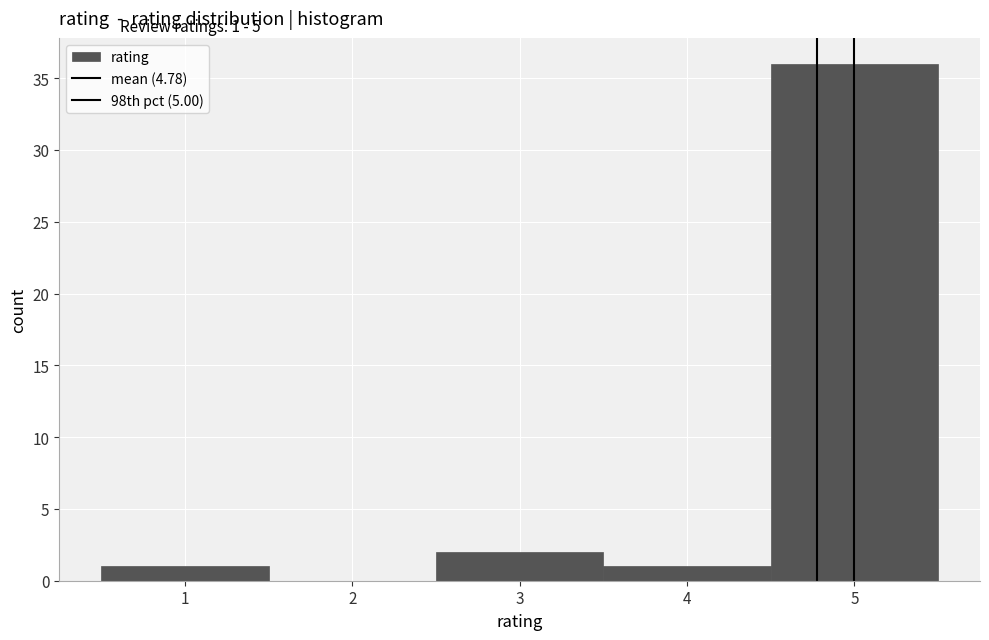

Over which range of the x-axis is the bar tallest?

4.5 to 5.5